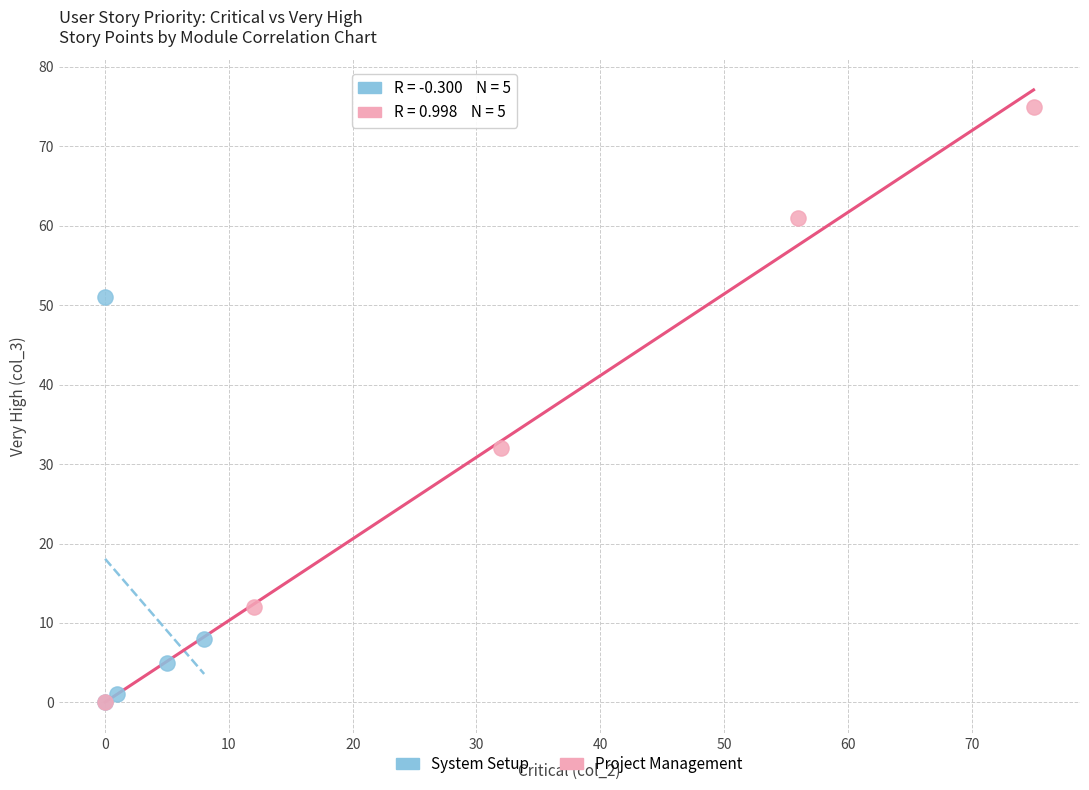

What are all the series names shown in the legend?

System Setup, Project Management